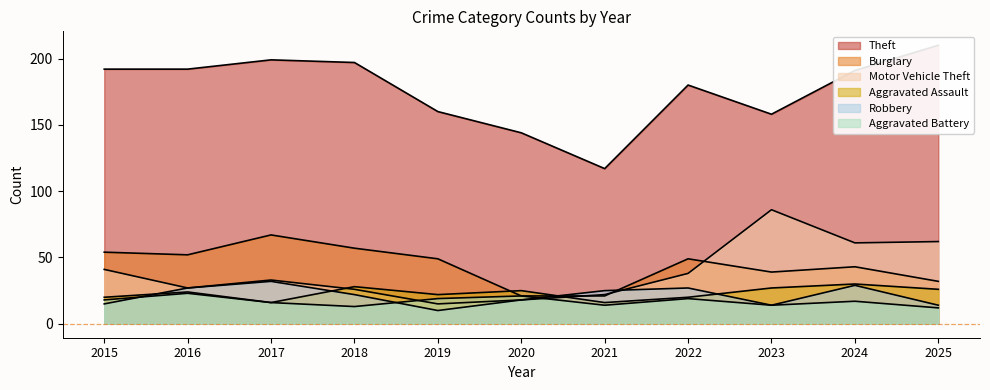

True or false: Aggravated Assault has a value of 24 at 2021.

False